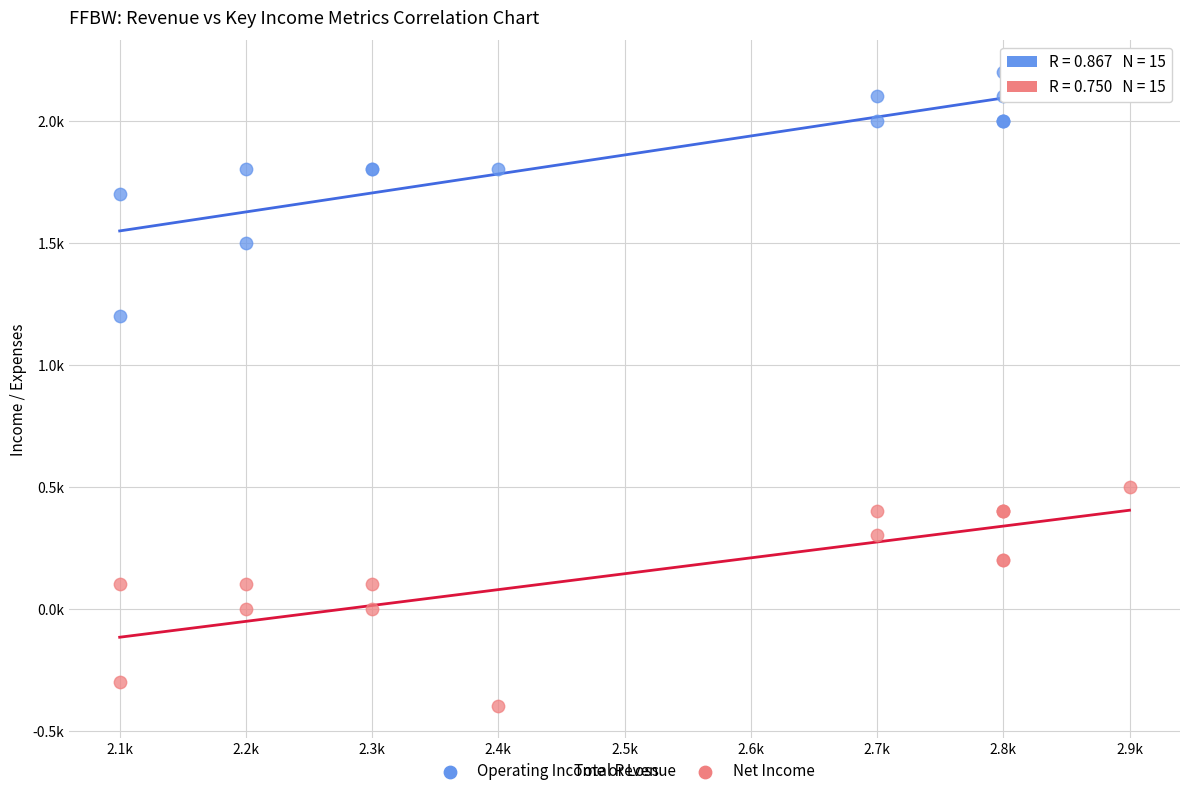

What are all the series names shown in the legend?

Operating Income or Loss, Net Income